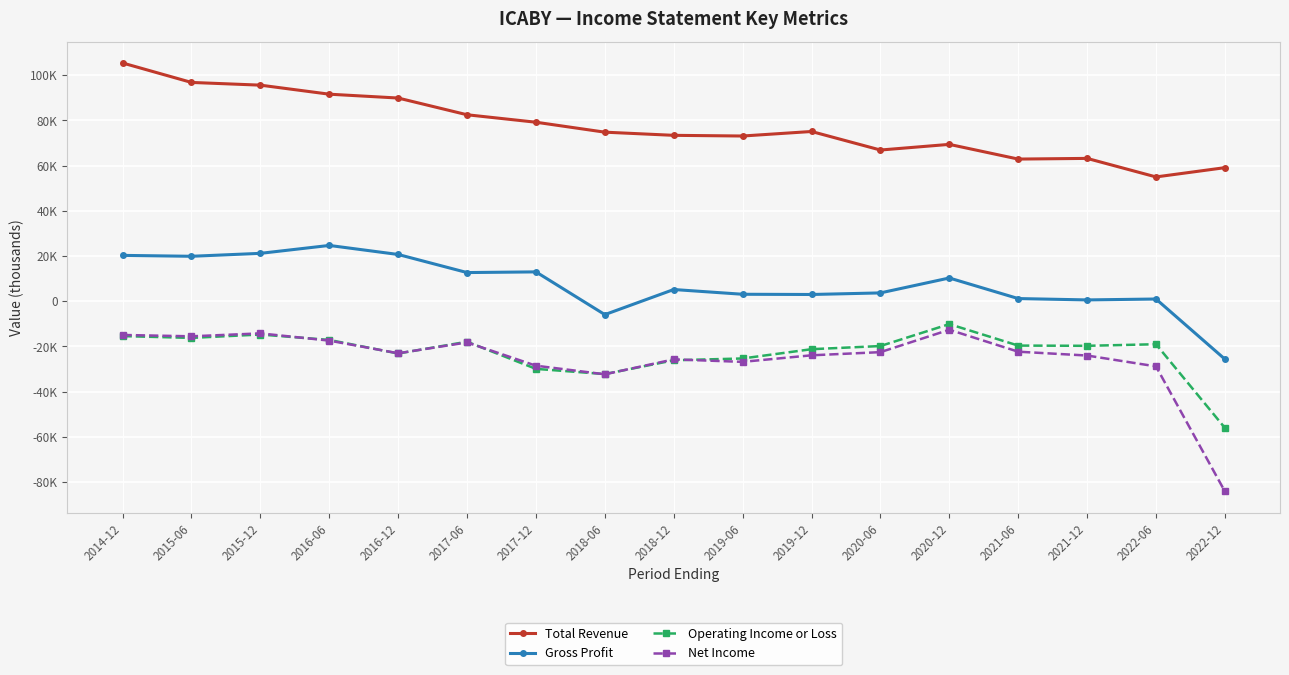

True or false: Operating Income or Loss has a value of -47699 at 2017-12.

False